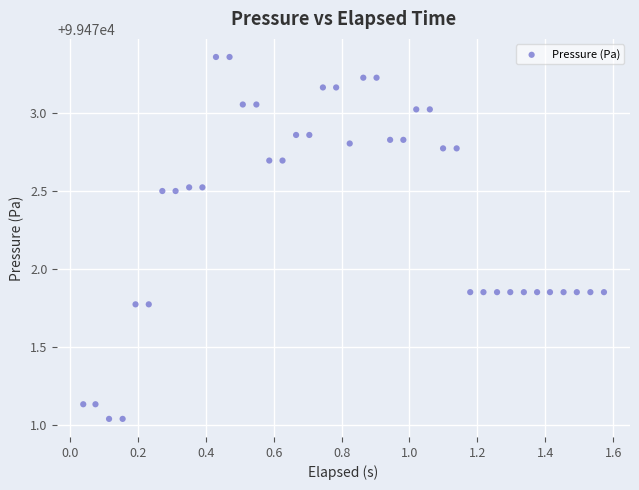

What is the range of Y values (max minus min)?

2.3